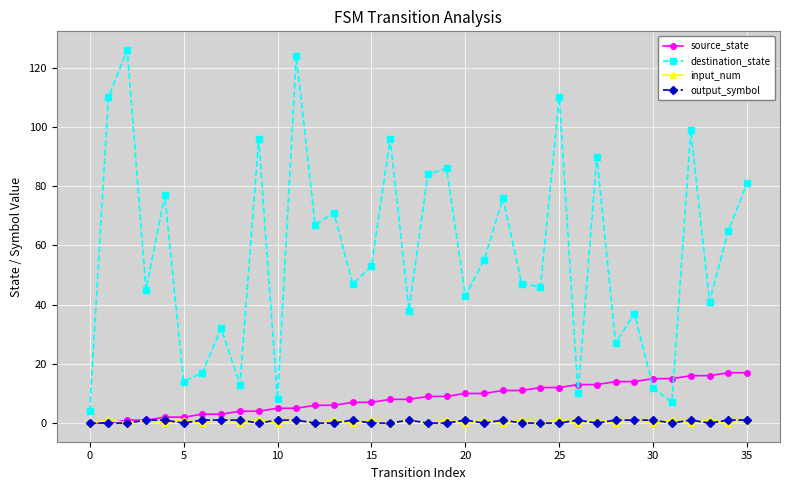

What is the highest value of the destination_state series?

126